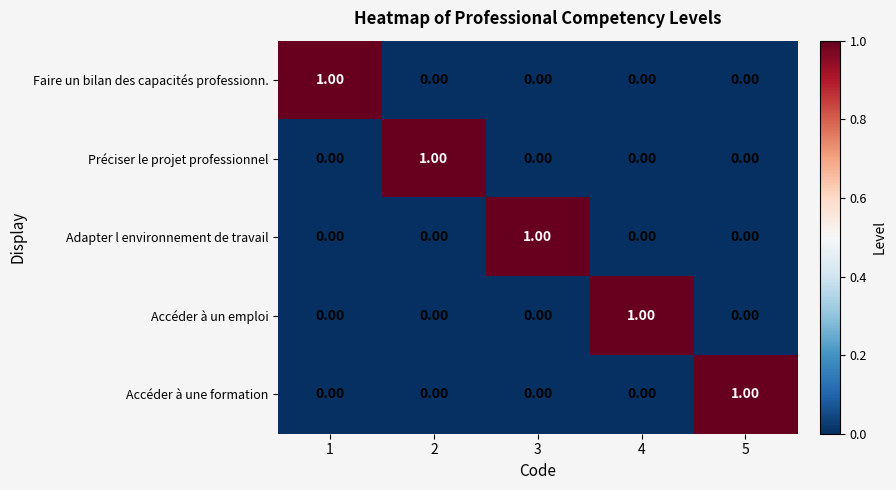

Which has a higher value, 5 or 1?

1